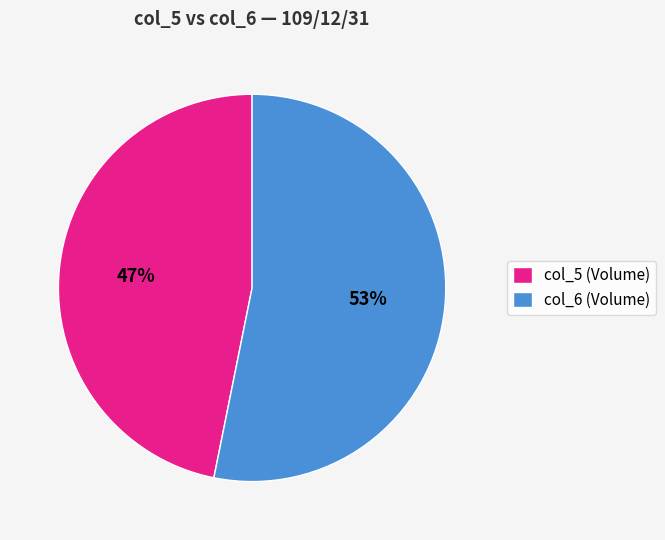

Rank the categories by value from lowest to highest.

col_5 (Volume), col_6 (Volume)